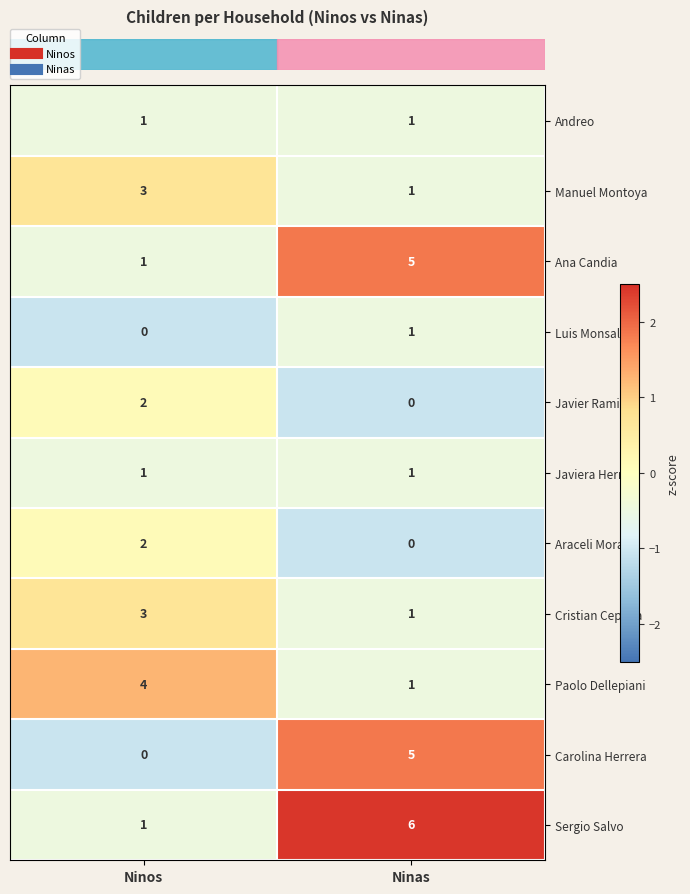

Rank the categories by Carolina Herrera value from lowest to highest.

Ninos, Ninas